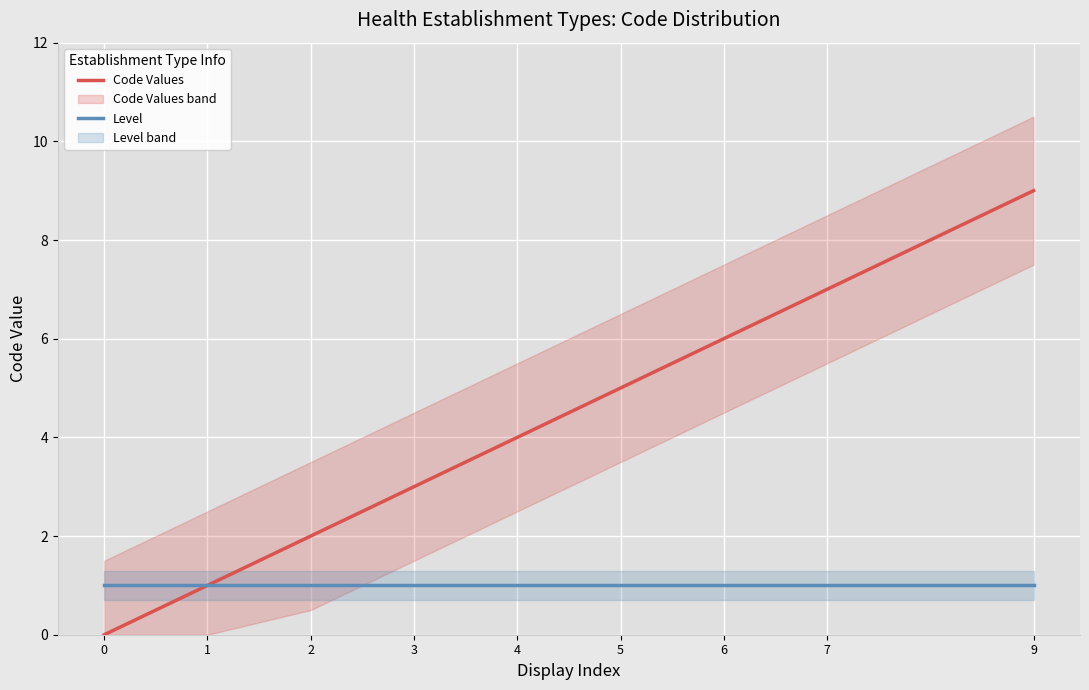

True or false: Level has a value of 1 at 9.

True